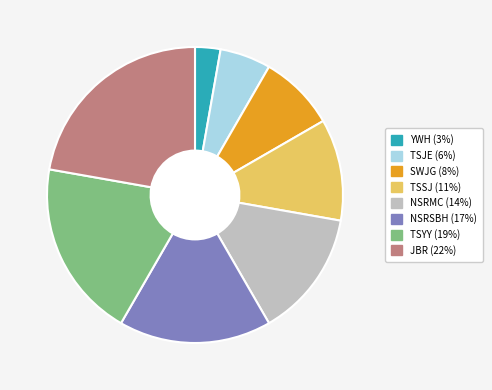

Which has a higher value, TSYY (19%) or YWH (3%)?

TSYY (19%)